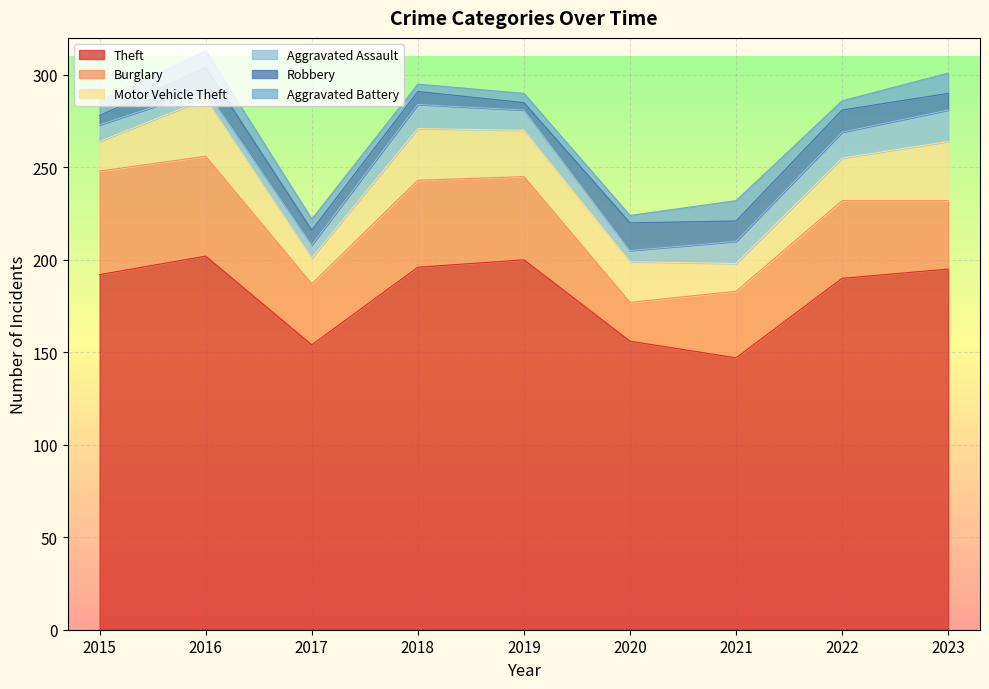

At how many categories does at least one series exceed 188?

6